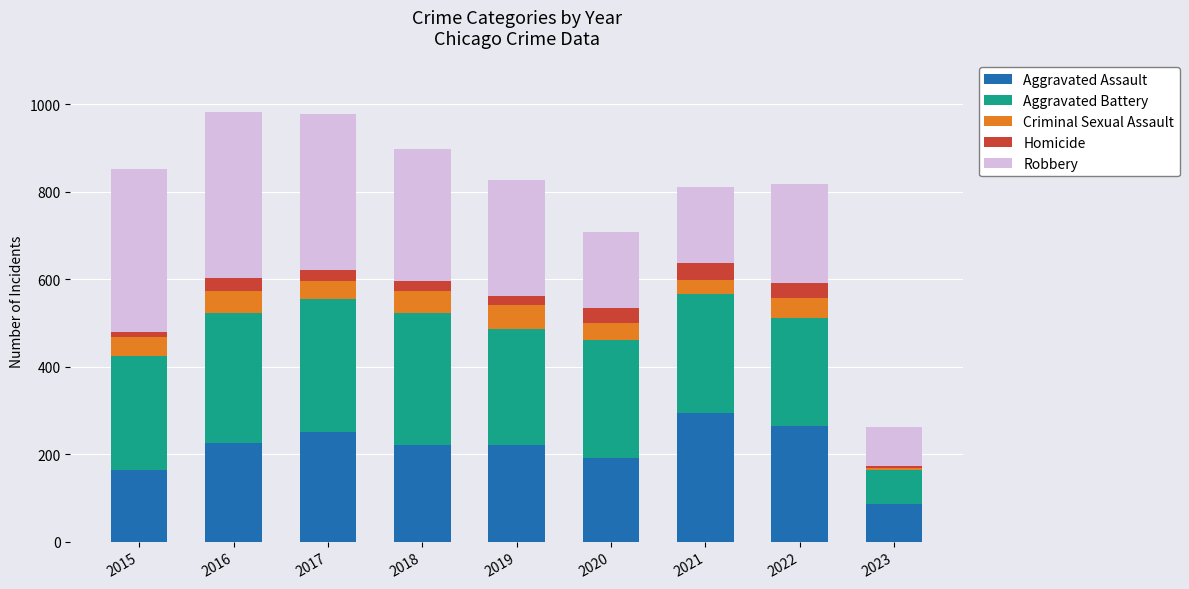

What is the sum of the Aggravated Assault values at 2019 and 2016?

445